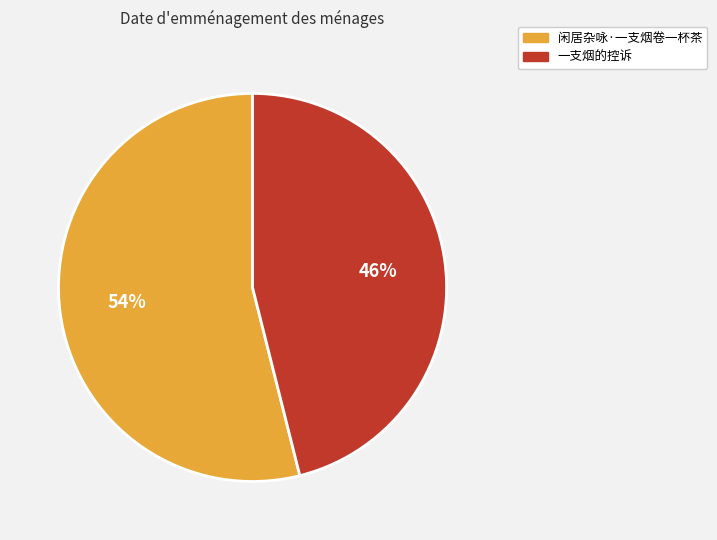

The 一支烟的控诉 slice represents 46% of the pie. True or false?

True